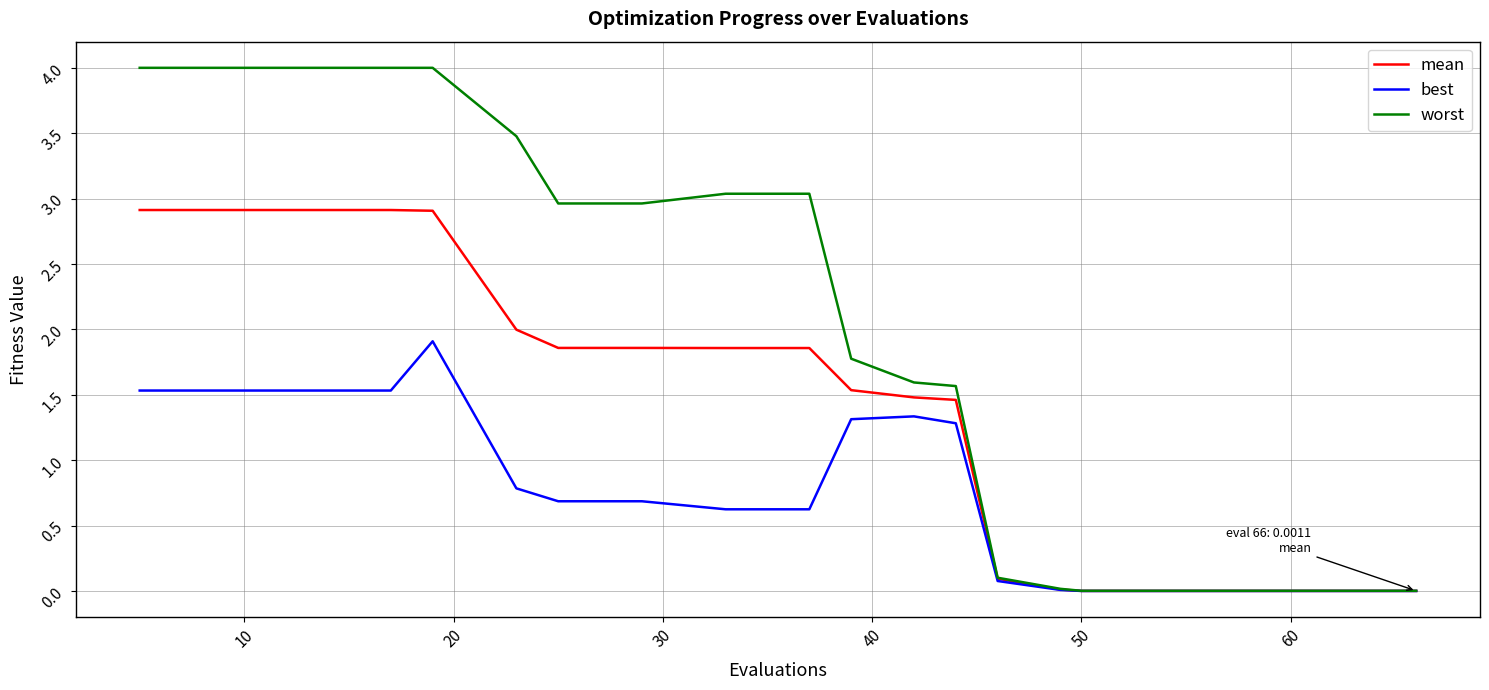

How many values in the worst series exceed 2?

10